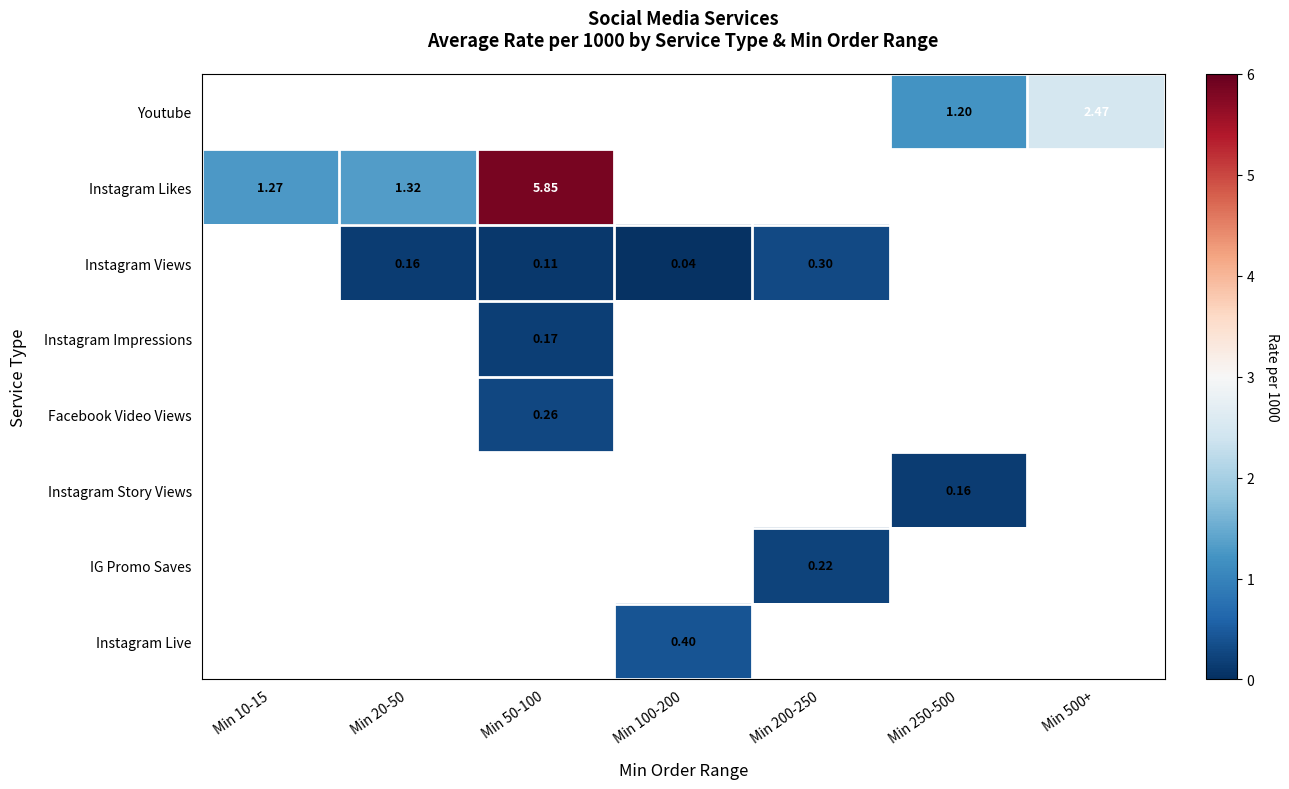

At which category does the chart reach its peak across all series?

Min 50-100